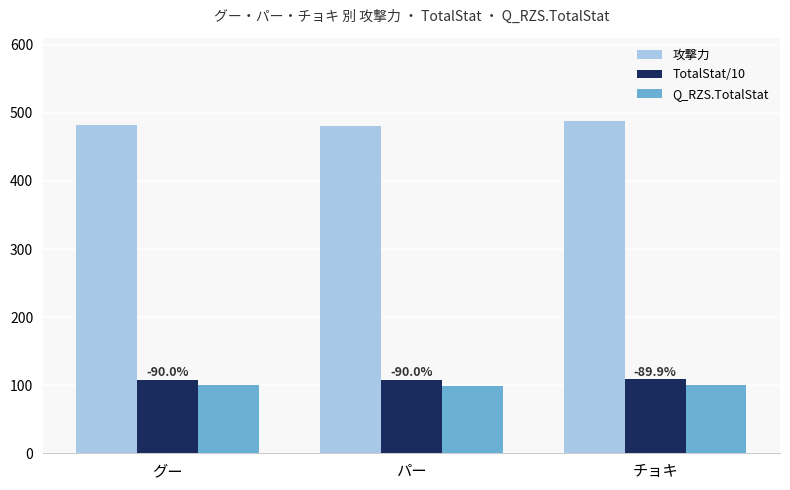

Rank the series at グー from lowest to highest value.

Q_RZS.TotalStat, TotalStat/10, 攻撃力